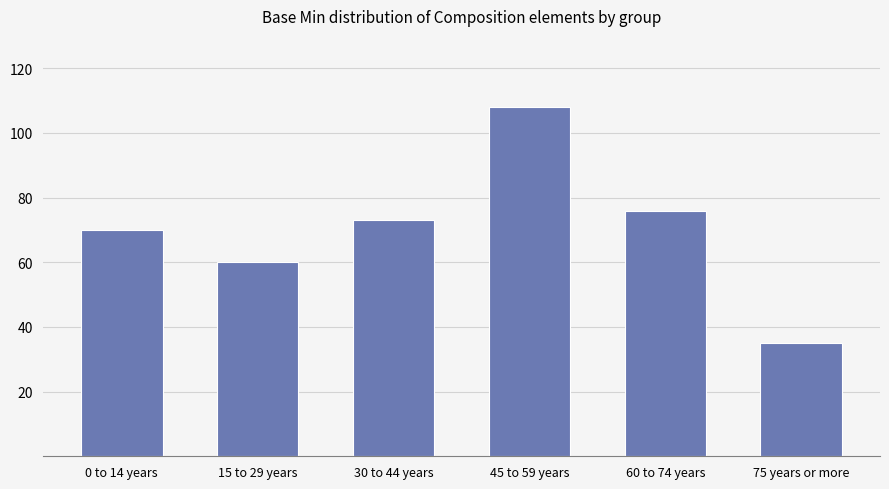

The chart shows a value of 70 at 0 to 14 years. True or false?

True